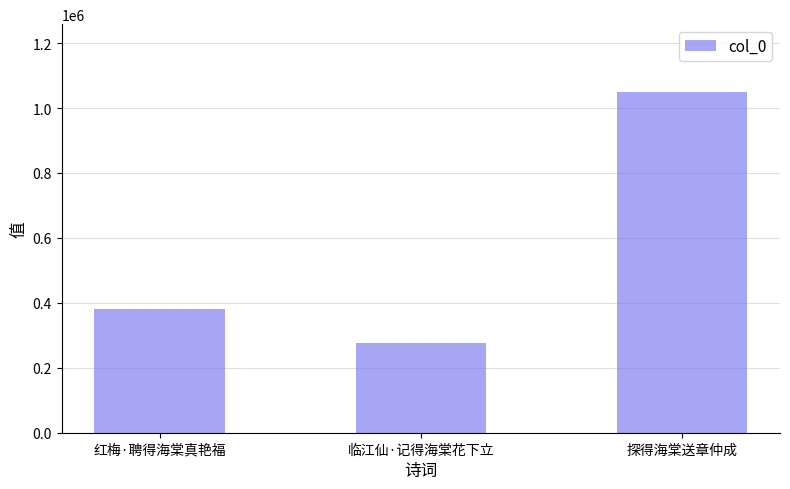

What is the greatest value displayed?

1048540